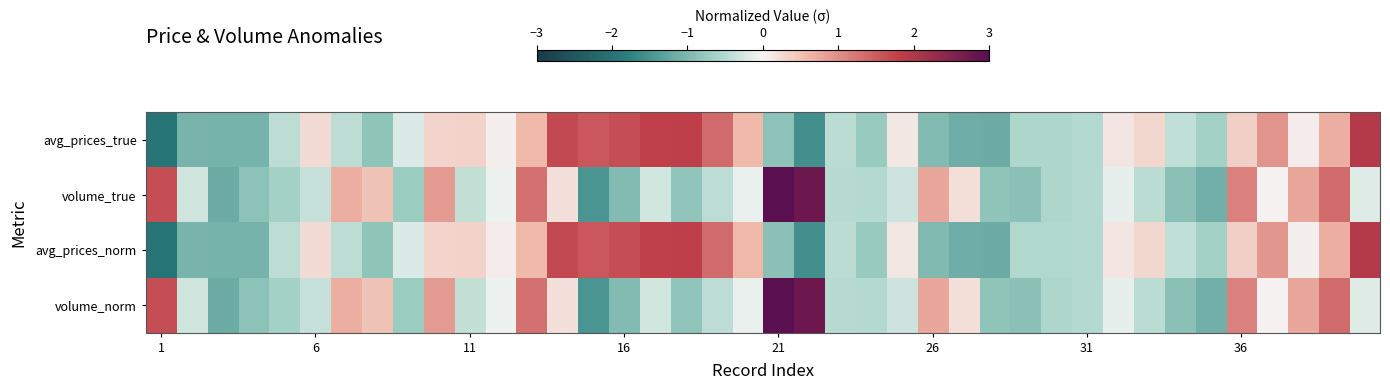

At how many categories does at least one series exceed 0?

27